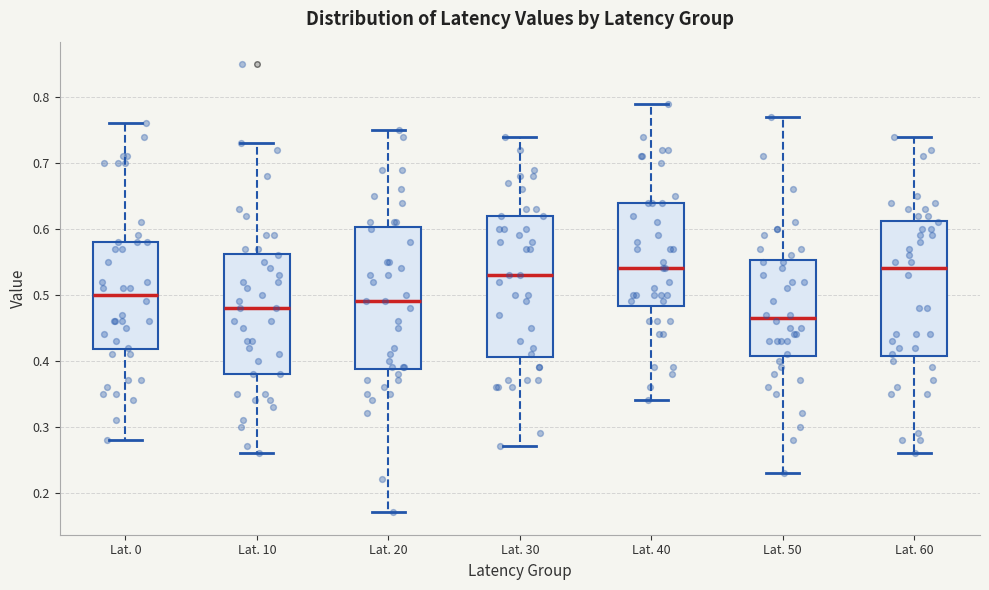

Which box has the lowest median line?

Lat. 50